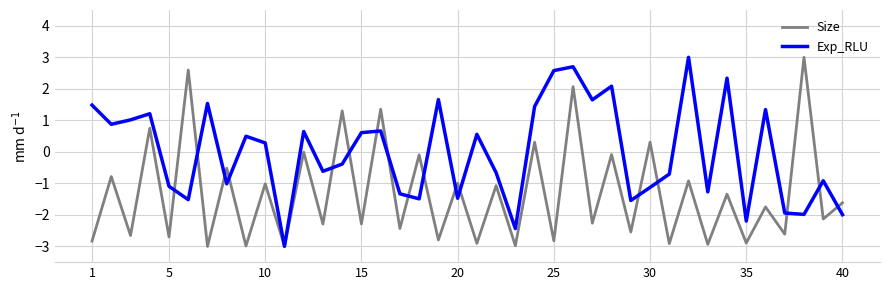

What is the maximum value shown in the chart?

3.0